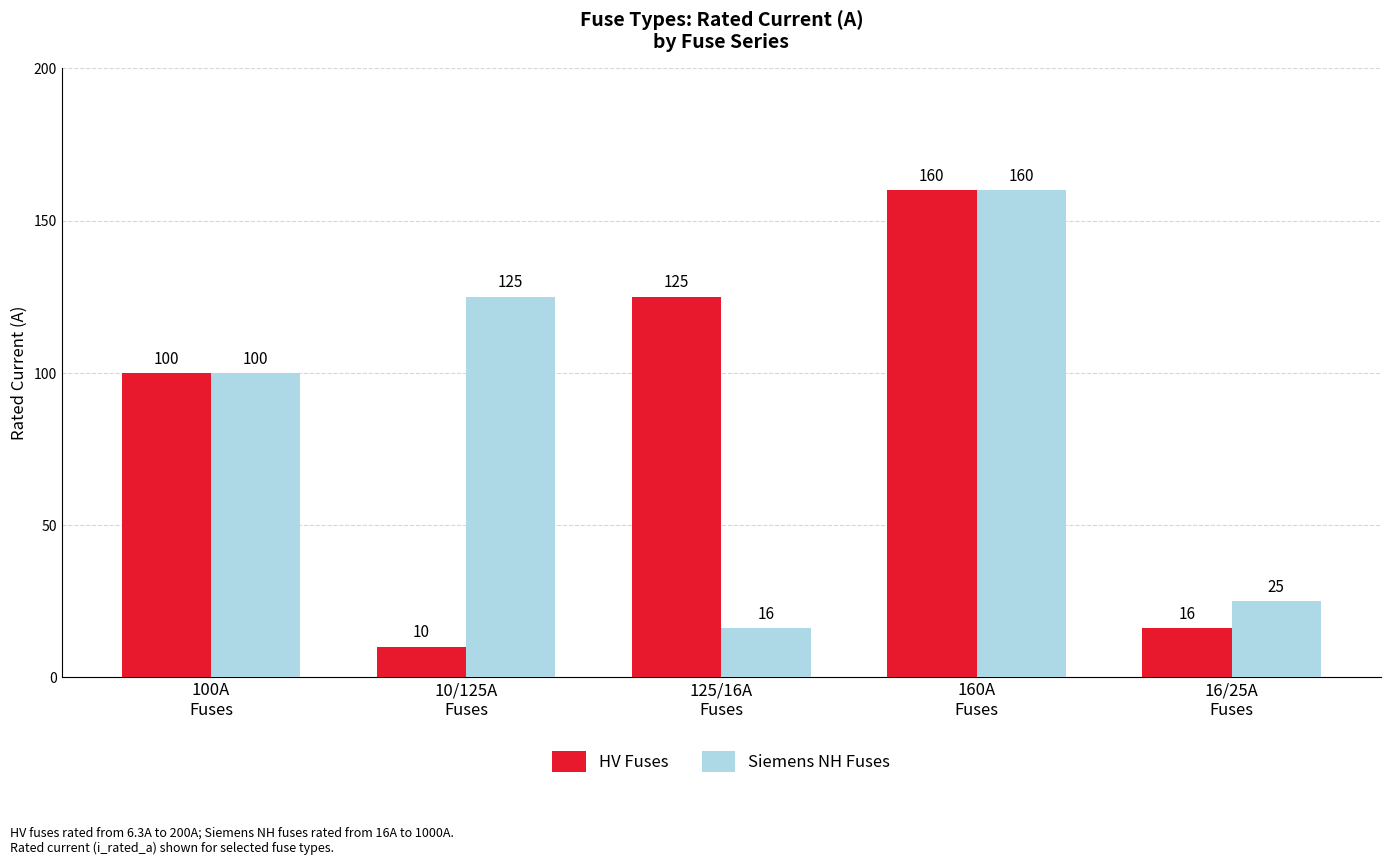

Which series has the largest total across all categories?

Siemens NH Fuses